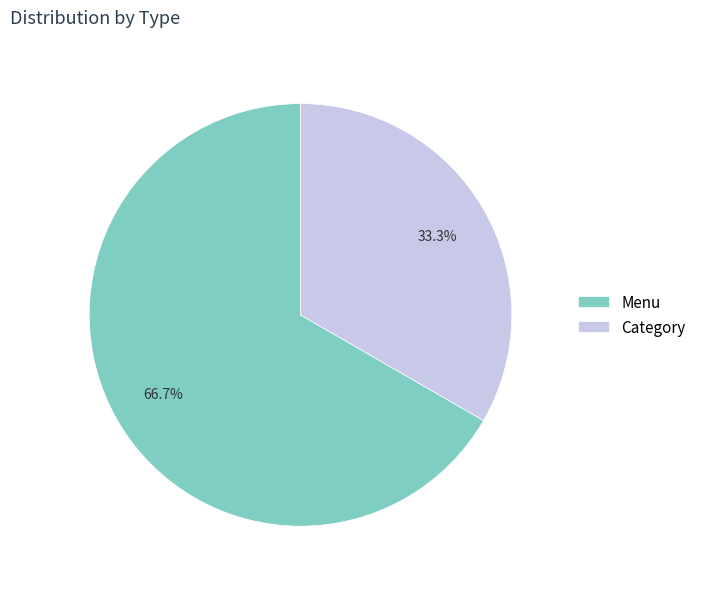

To the nearest percent, what percentage of the pie is Menu?

67%